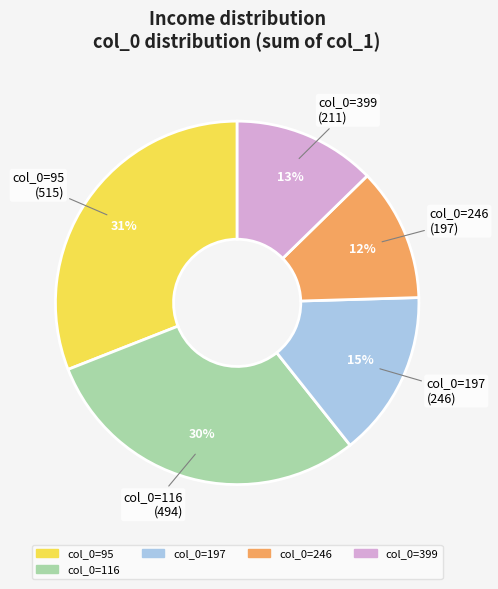

How many slices are in this pie chart?

5